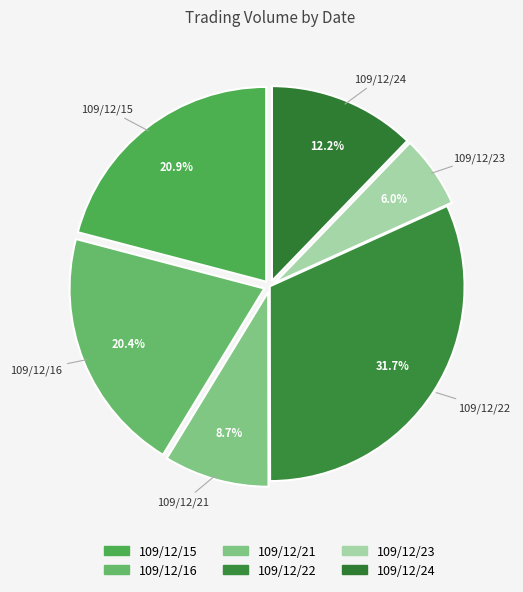

To the nearest percent, what is the difference between the largest and smallest slice percentages?

26%